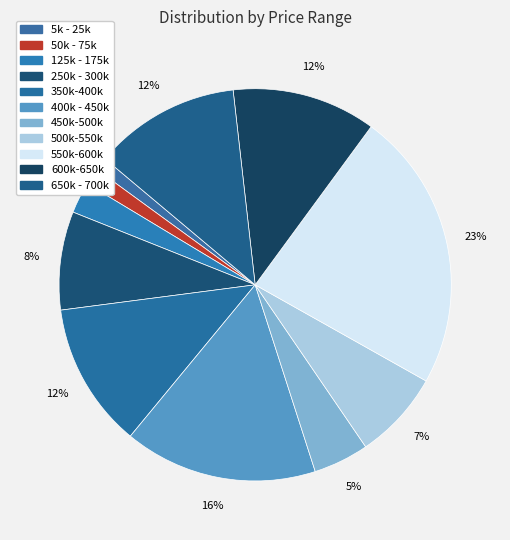

Count the number of slices in the pie.

11